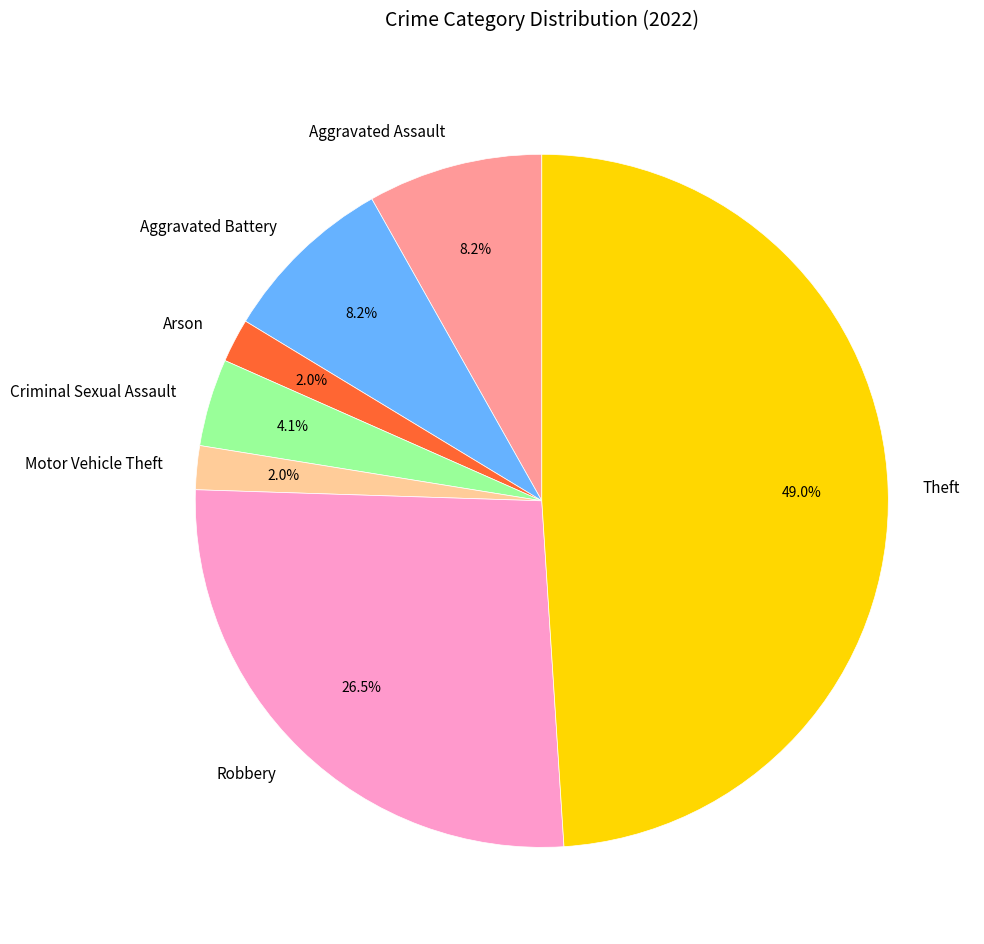

How many segments does this pie chart have?

7